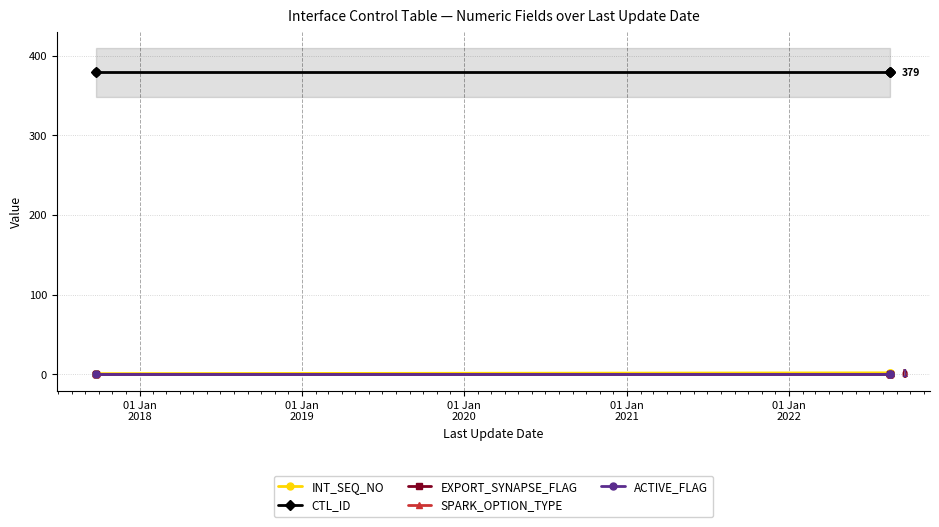

Is the value of INT_SEQ_NO at 01 Jan
2018 greater than the value of ACTIVE_FLAG at 01 Jan
2018?

No